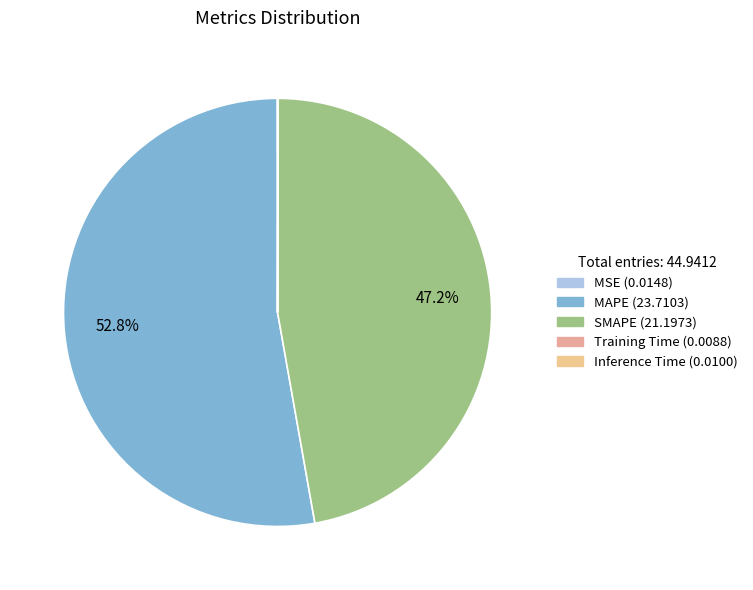

The MAPE slice represents 53% of the pie. True or false?

True